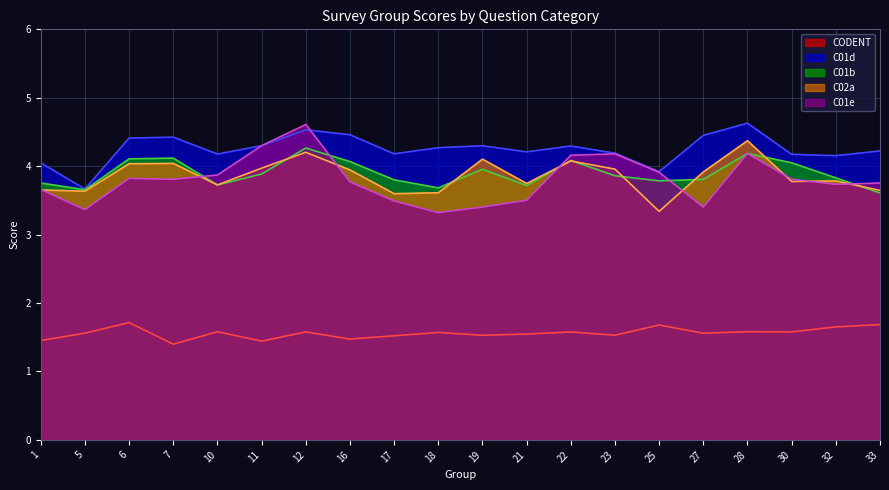

Reading right to left, list all the values displayed in this chart.

CODENT: 33=1.7	32=1.7	30=1.6	28=1.6	27=1.6	25=1.7	23=1.5	22=1.6	21=1.5	19=1.5	18=1.6	17=1.5	16=1.5	12=1.6	11=1.4	10=1.6	7=1.4	6=1.7	5=1.6	1=1.5
C01d: 33=4.2	32=4.2	30=4.2	28=4.6	27=4.5	25=3.9	23=4.2	22=4.3	21=4.2	19=4.3	18=4.3	17=4.2	16=4.5	12=4.5	11=4.3	10=4.2	7=4.4	6=4.4	5=3.7	1=4.0
C01b: 33=3.6	32=3.8	30=4.0	28=4.2	27=3.8	25=3.8	23=3.9	22=4.1	21=3.7	19=4.0	18=3.7	17=3.8	16=4.1	12=4.3	11=3.9	10=3.7	7=4.1	6=4.1	5=3.7	1=3.8
C02a: 33=3.6	32=3.8	30=3.8	28=4.4	27=3.9	25=3.3	23=4.0	22=4.1	21=3.7	19=4.1	18=3.6	17=3.6	16=3.9	12=4.2	11=4.0	10=3.7	7=4.0	6=4.0	5=3.6	1=3.7
C01e: 33=3.8	32=3.7	30=3.8	28=4.2	27=3.4	25=3.9	23=4.2	22=4.2	21=3.5	19=3.4	18=3.3	17=3.5	16=3.8	12=4.6	11=4.3	10=3.9	7=3.8	6=3.8	5=3.4	1=3.7